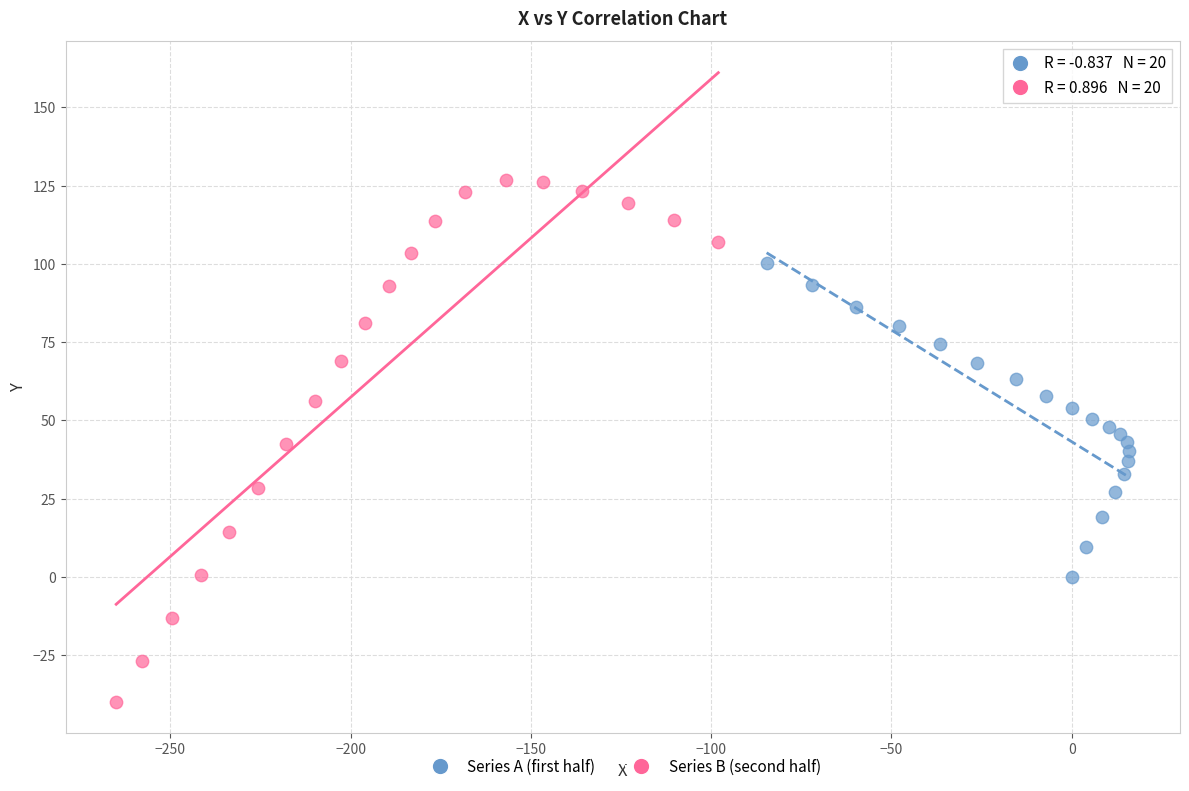

What are all the series names shown in the legend?

Series A (first half), Series B (second half)